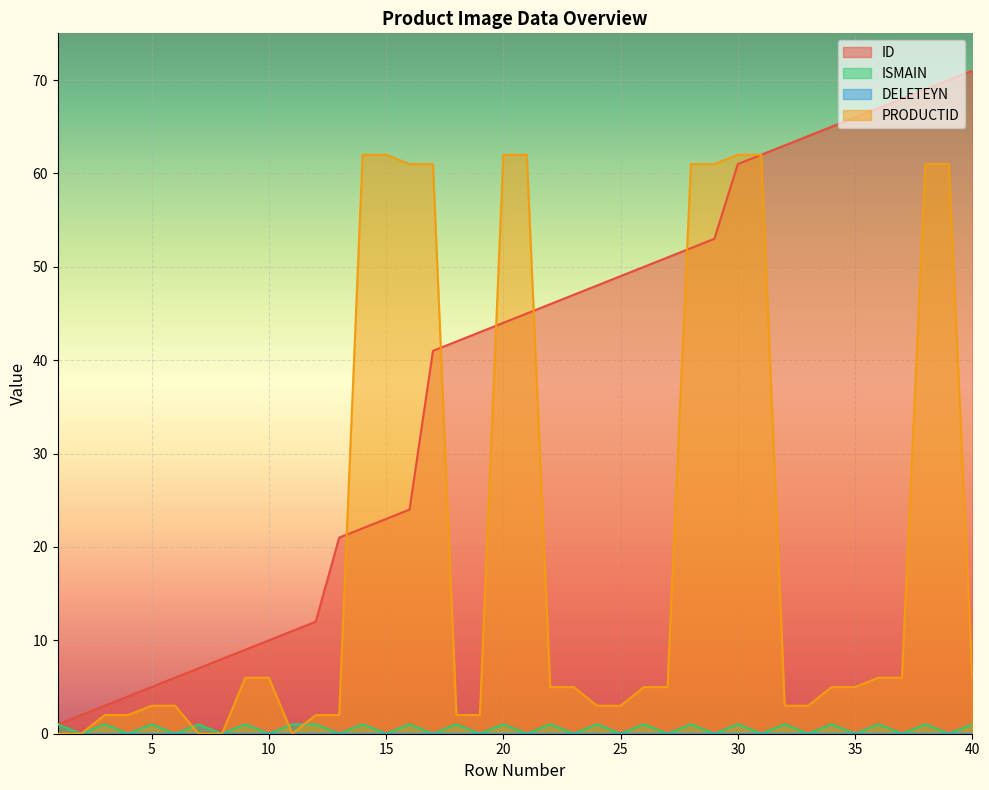

At which category is the sum across all series the highest?

38